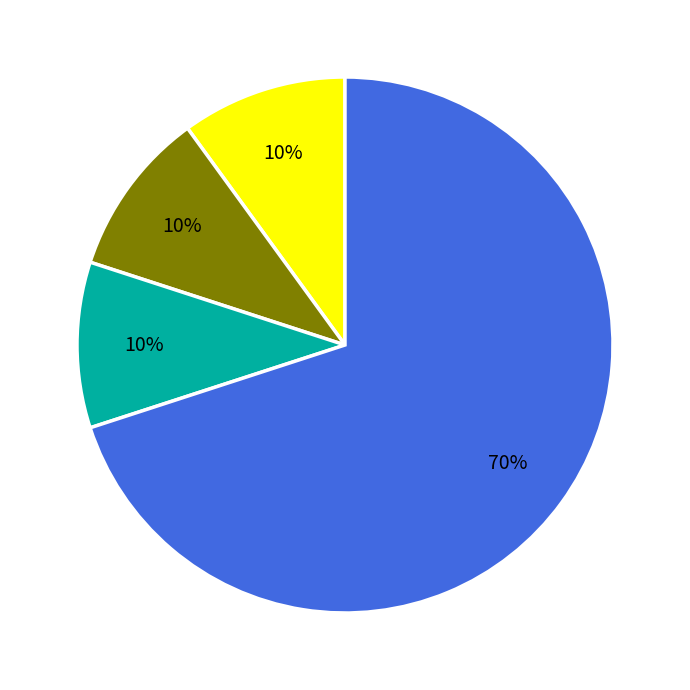

Count the number of slices in the pie.

4